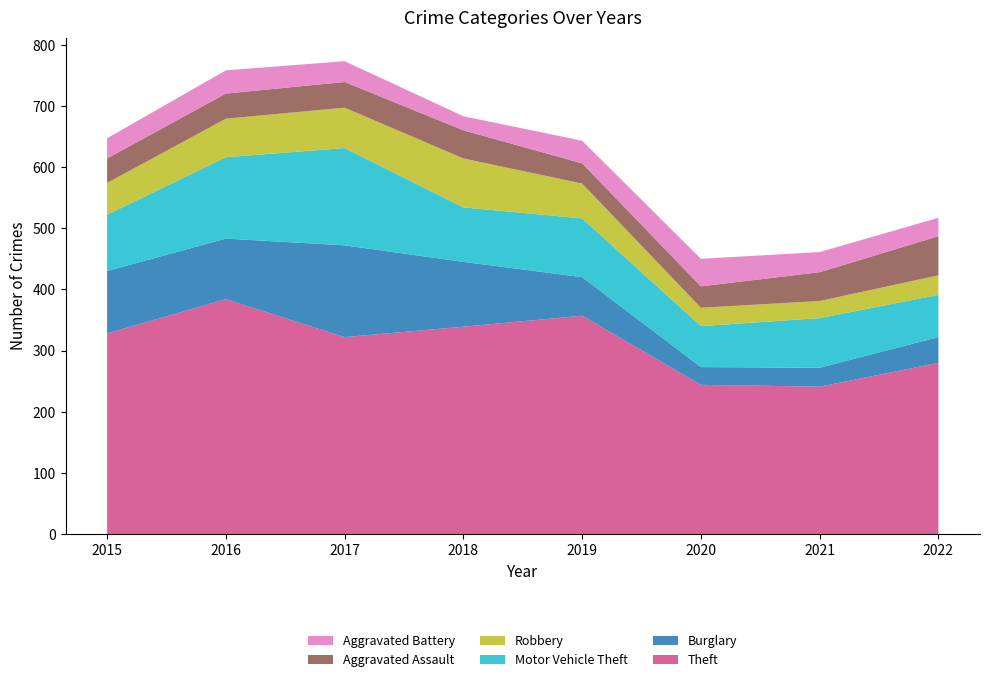

Reading left to right, what are all the values shown in this chart?

Theft: 328	384	322	339	357	244	241	280
Burglary: 102	99	150	106	63	29	31	42
Motor Vehicle Theft: 92	133	159	89	96	67	81	69
Robbery: 52	63	66	80	57	30	28	32
Aggravated Assault: 40	41	42	46	33	35	47	64
Aggravated Battery: 33	38	34	23	37	45	33	30